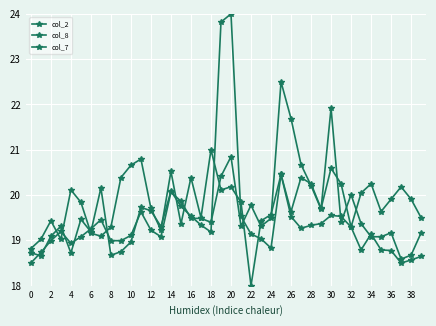

How many intersections are there between col_8 and col_7?

16